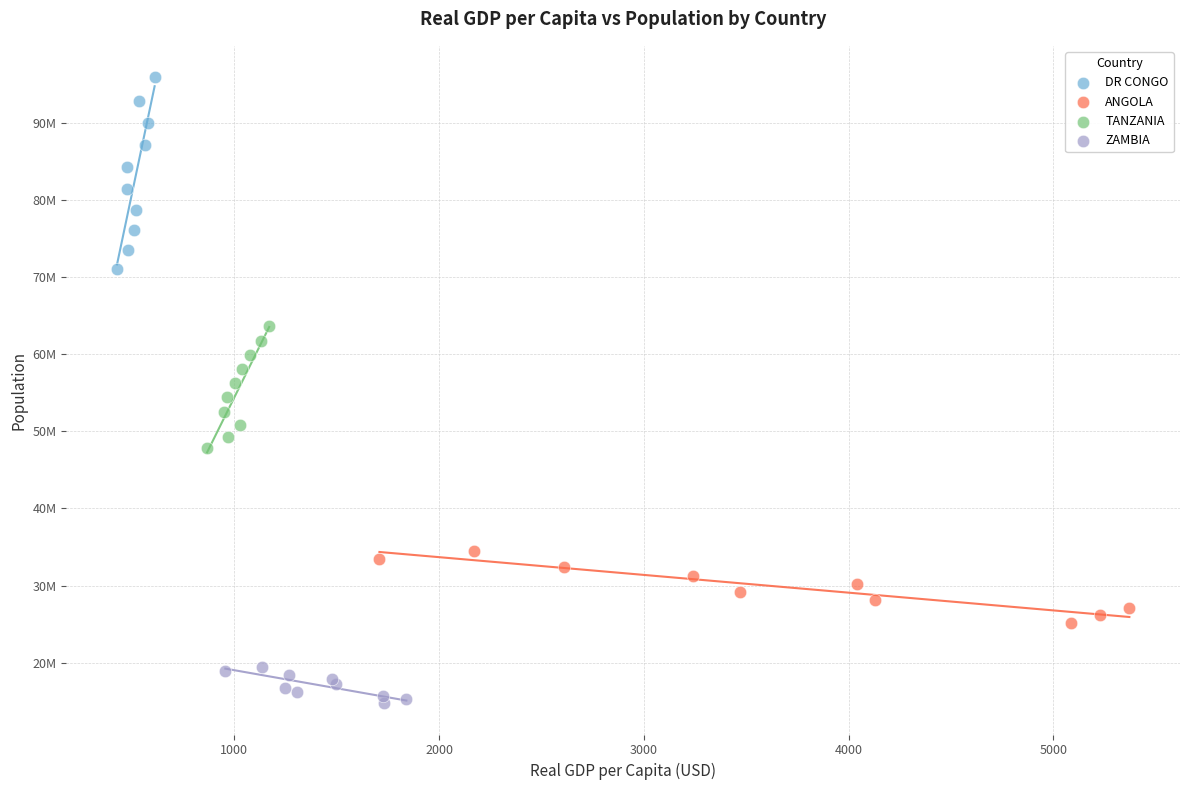

What are all the series names shown in the legend?

DR CONGO, ANGOLA, TANZANIA, ZAMBIA